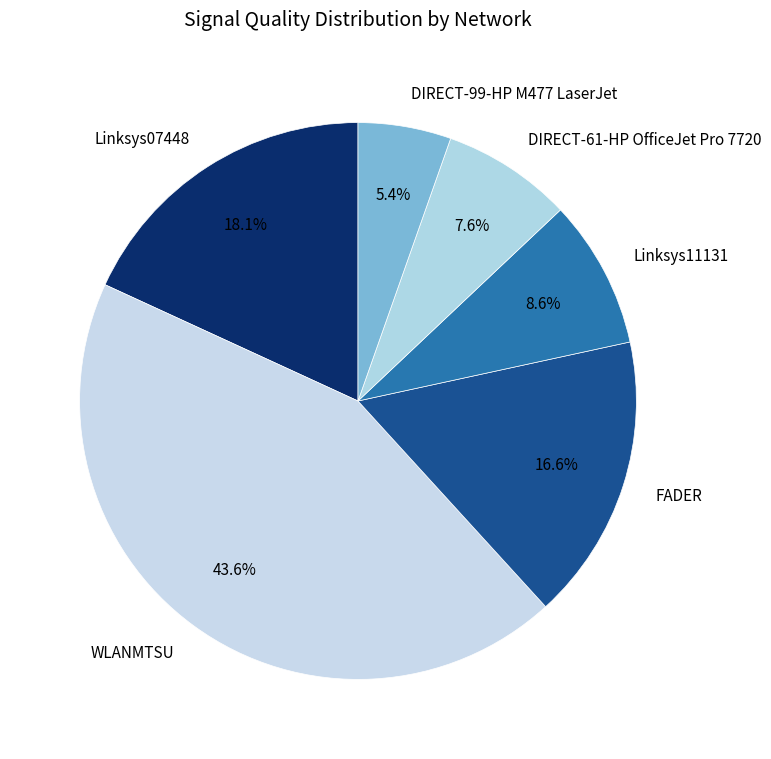

Does any single category account for the majority?

No